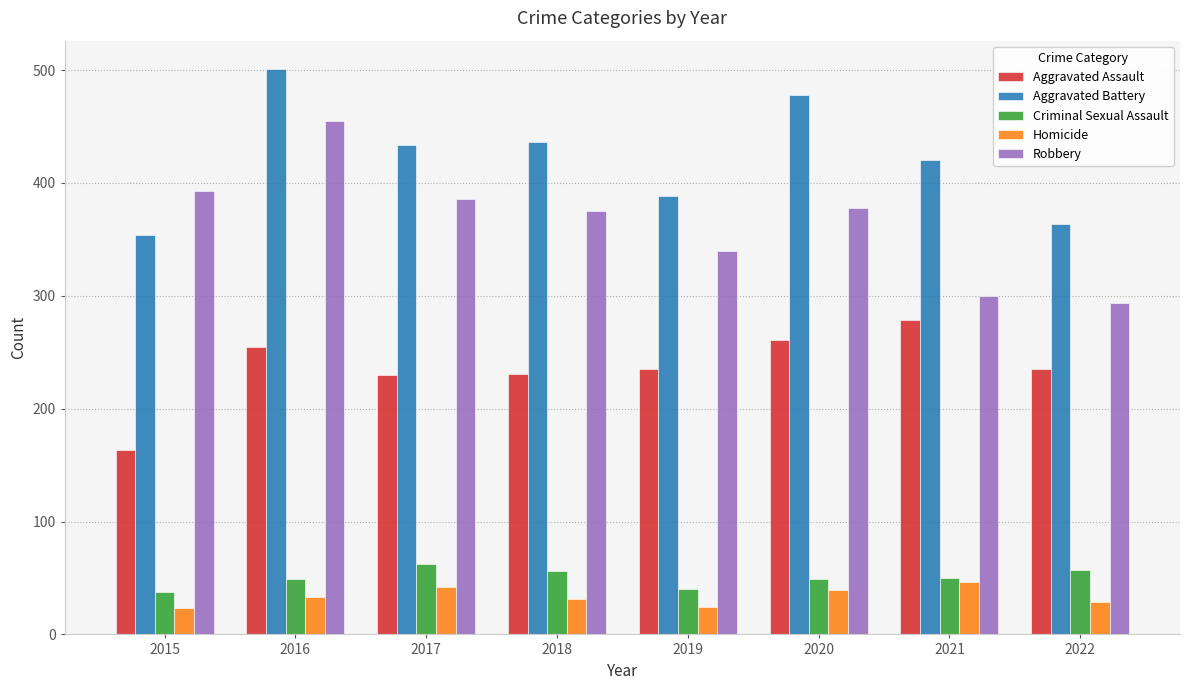

What is the difference between the second highest and minimum values in the Aggravated Battery series?

124